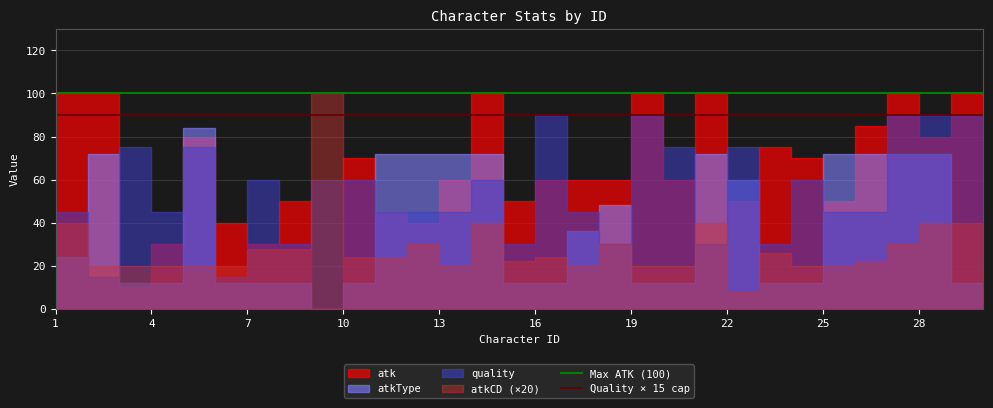

The Quality × 15 cap series shows 51 at 4. True or false?

False